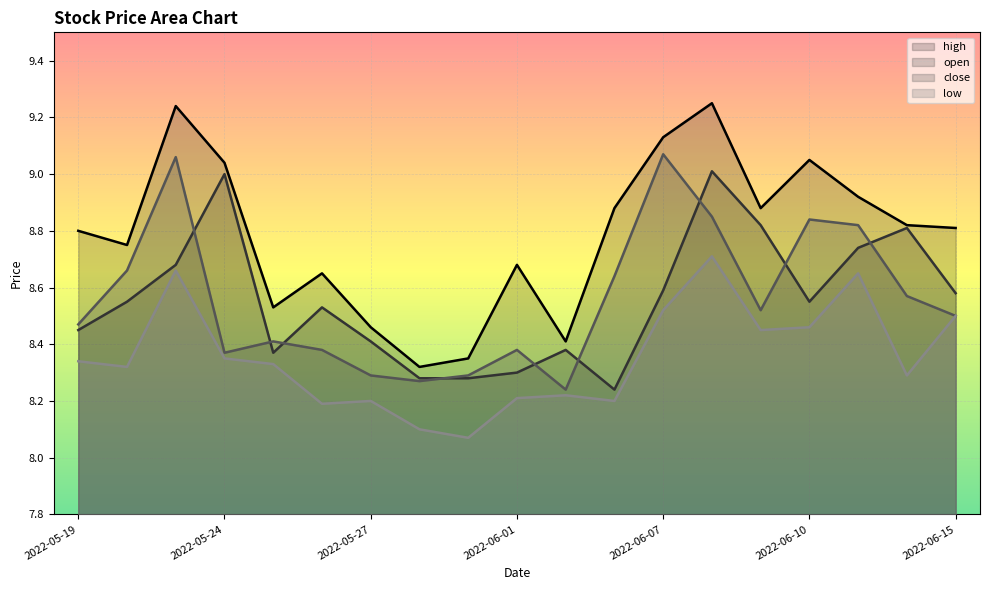

What are all the series names shown in the legend?

high, open, close, low